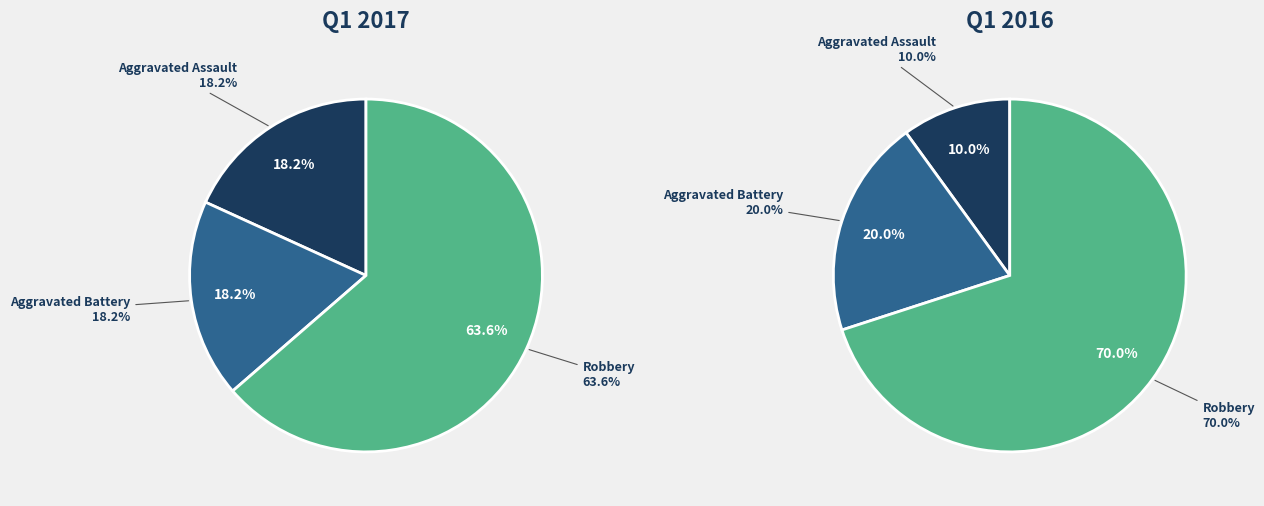

Which category has the smallest portion of the pie?

Aggravated Assault